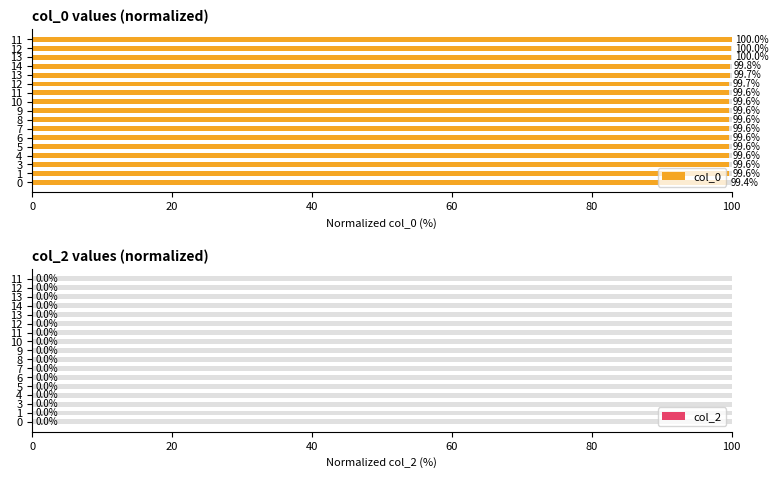

What is the average value of the col_2 series?

0.6